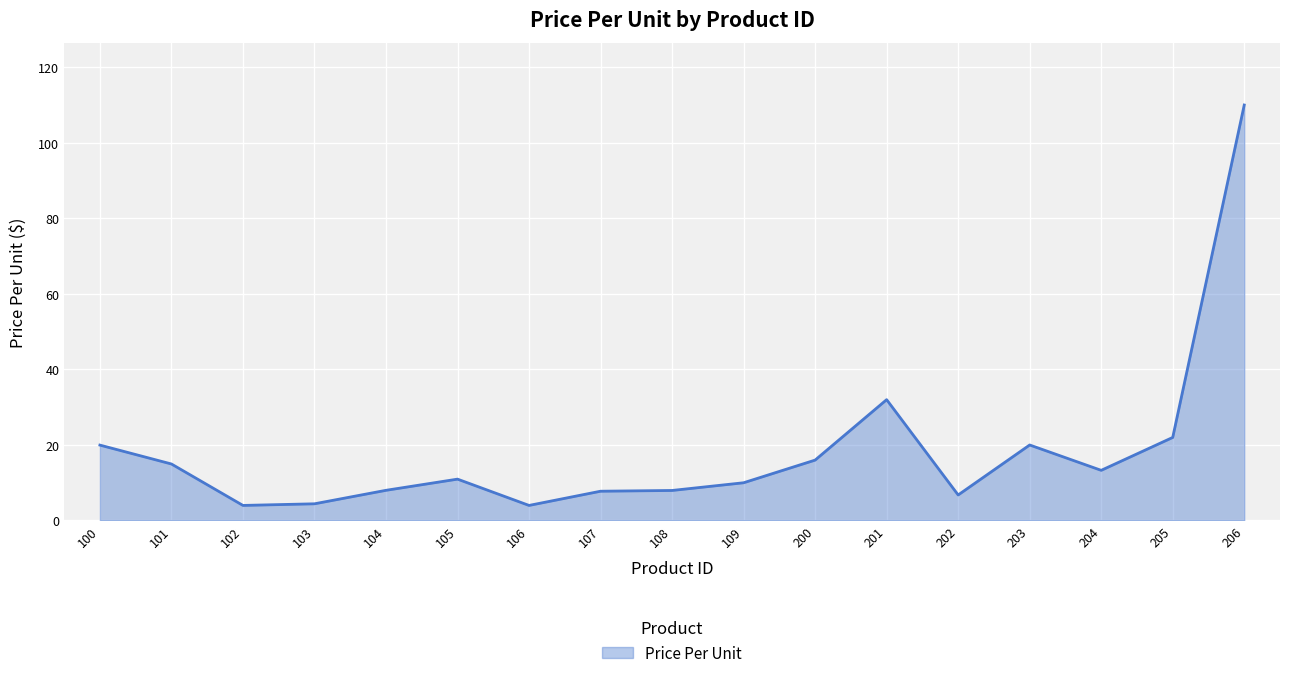

At which label does the data first exceed 10?

100